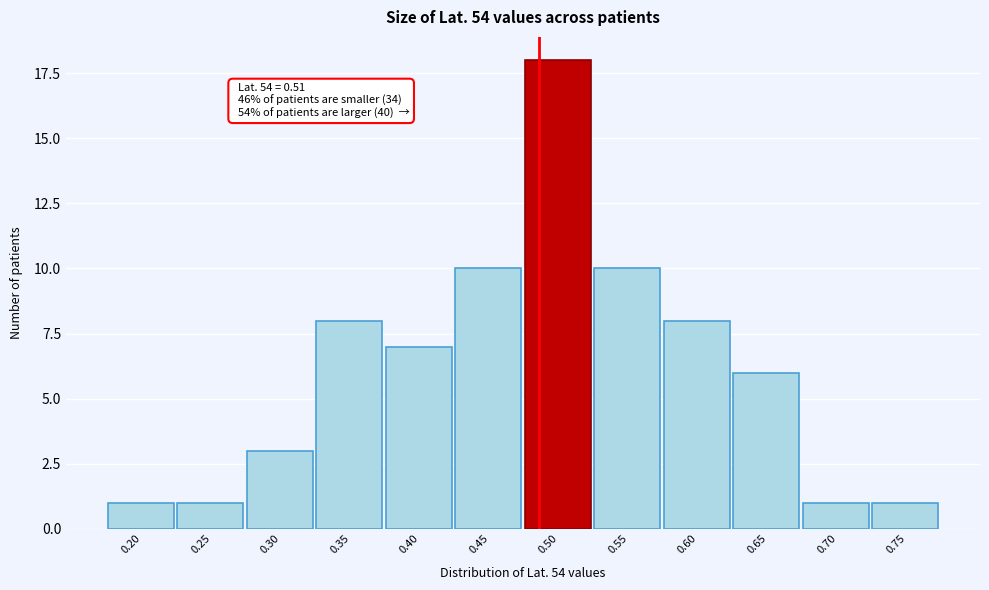

Reading left to right, what are all the values shown in this chart?

1	1	3	8	7	10	18	10	8	6	1	1